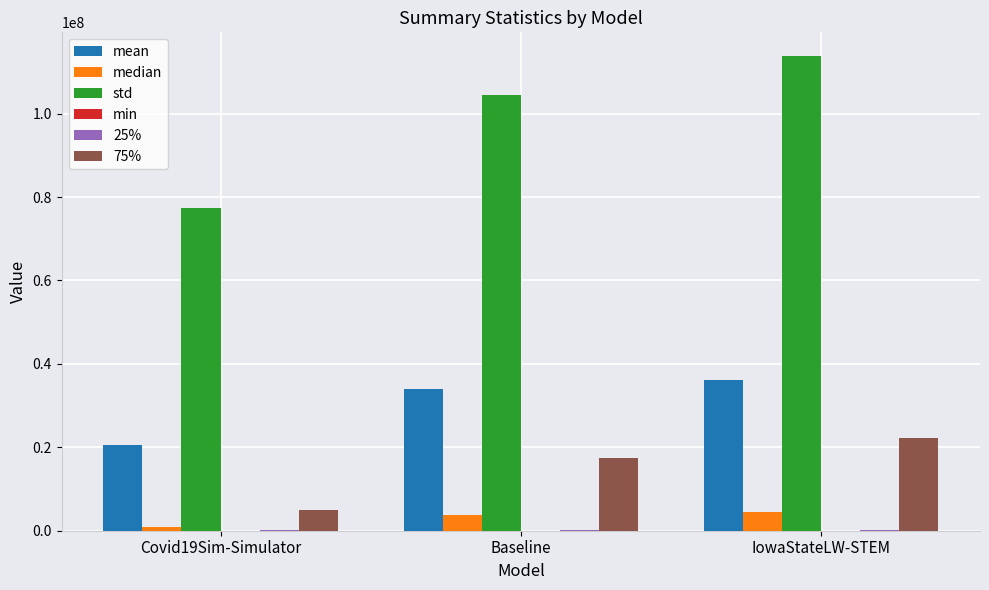

What is the sum of all median values?

9020198.7